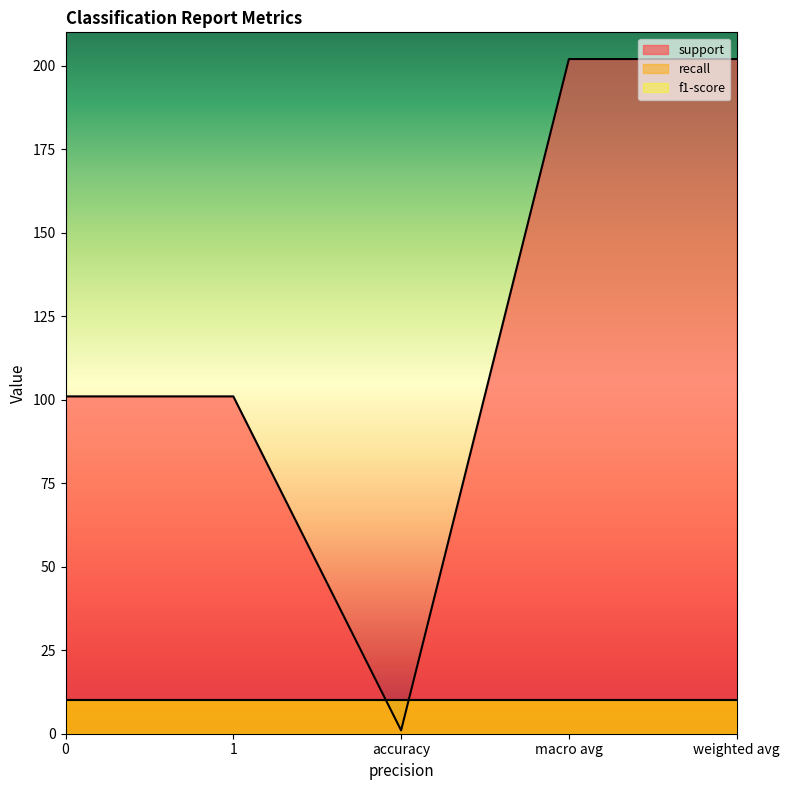

What is the total value across all series at accuracy?

3